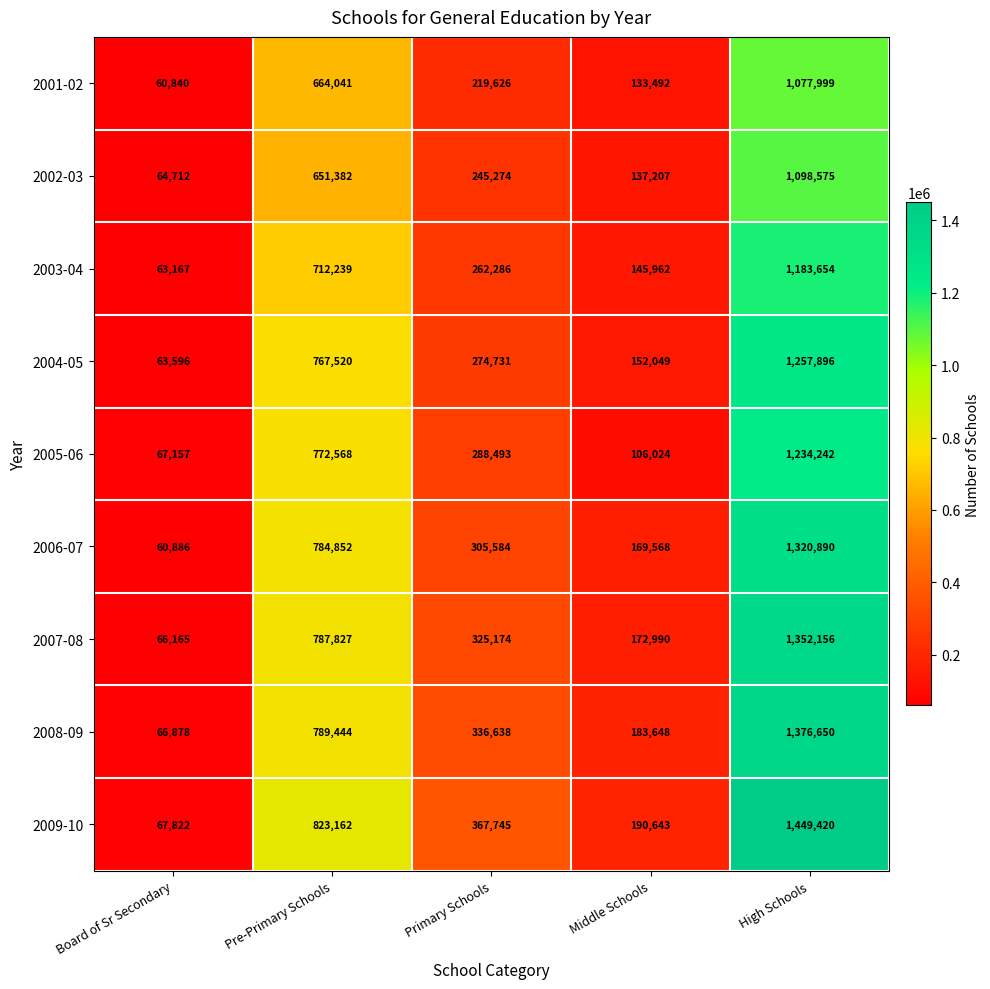

What is the difference between the 2008-09 values at High Schools and Board of Sr Secondary?

1309772